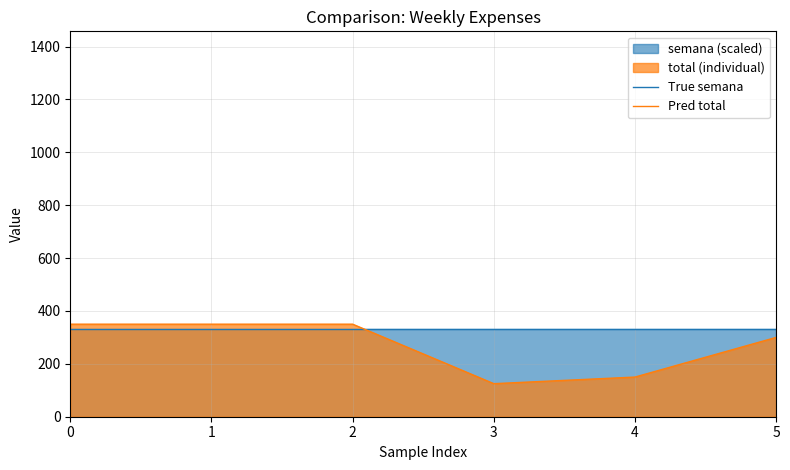

What is the spread (max minus min) of values at 5?

30